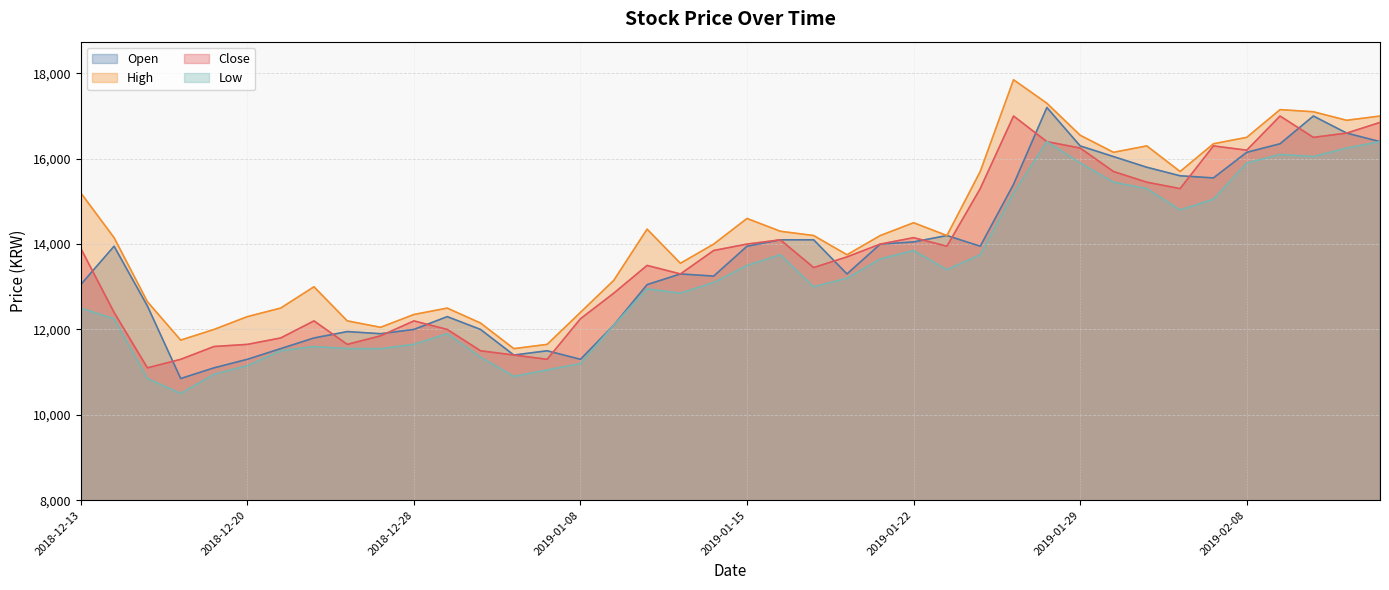

True or false: Low and Close intersect in this chart.

False